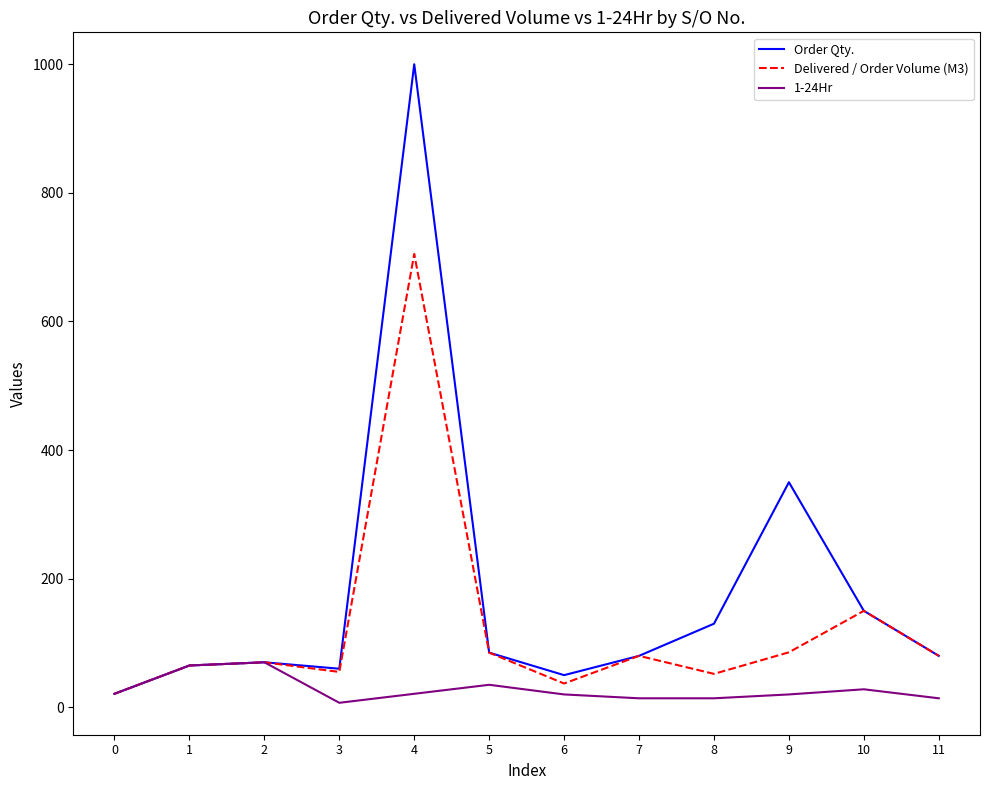

List the series in order of their overall mean, lowest first.

1-24Hr, Delivered / Order Volume (M3), Order Qty.